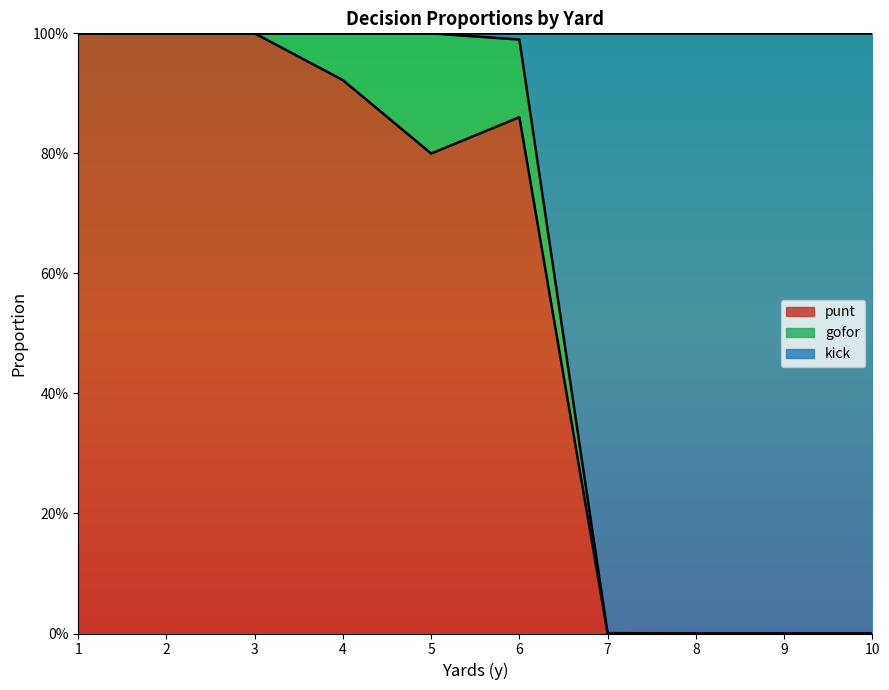

True or false: punt and kick intersect in this chart.

False